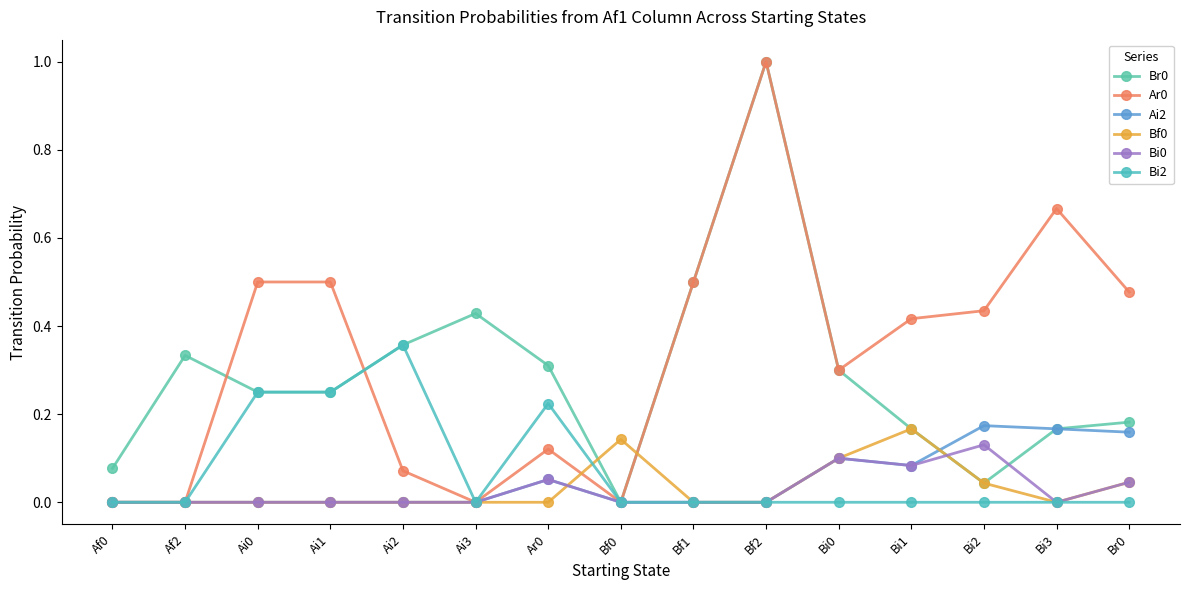

True or false: Ai2 and Bi0 intersect in this chart.

False